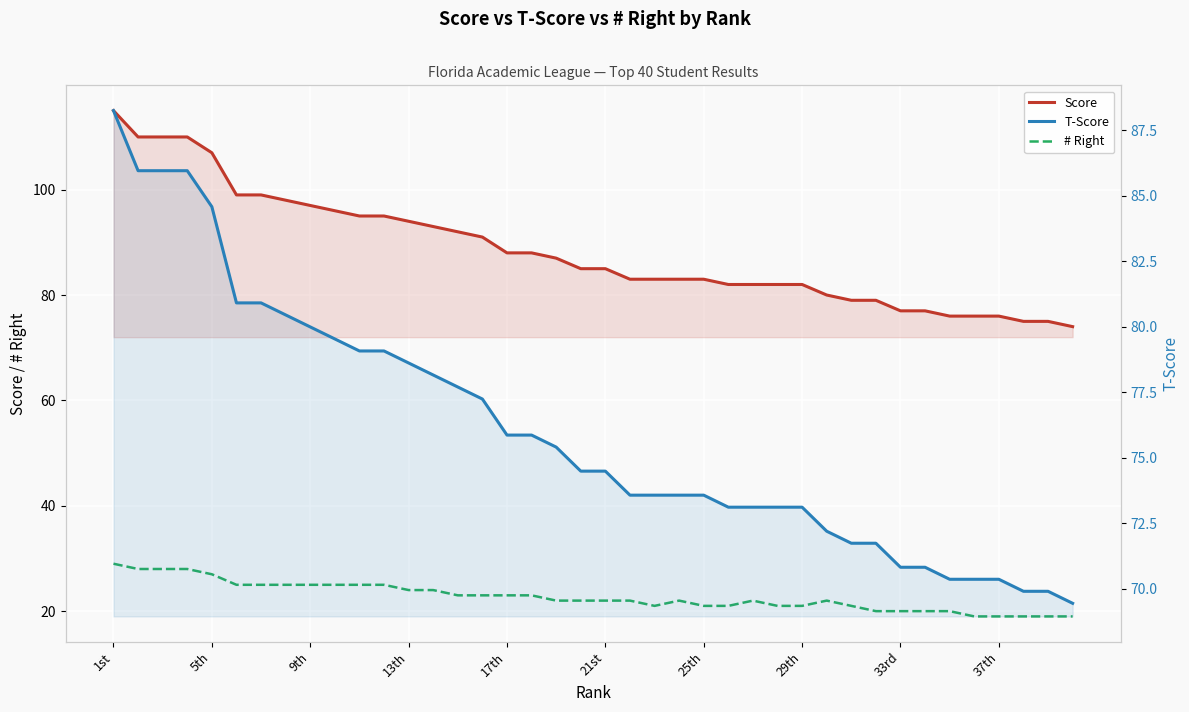

How many data points in Score are less than 85?

19